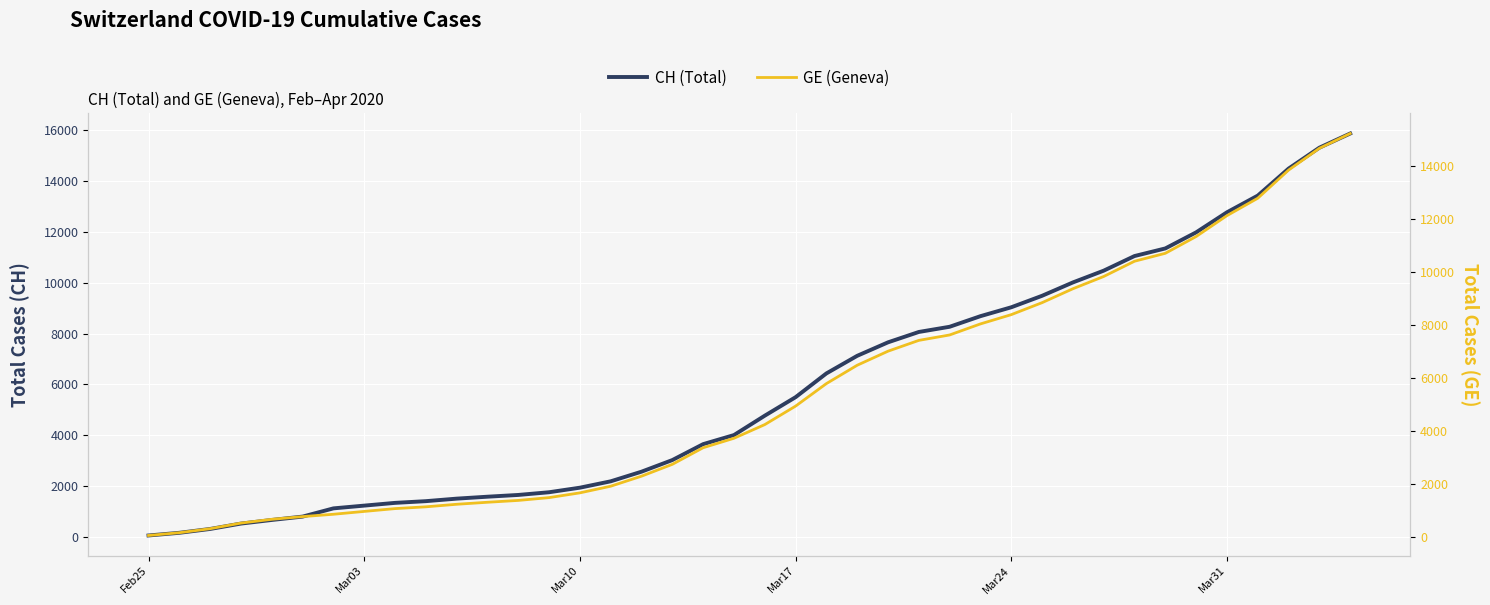

How many categories are shown in the chart?

40